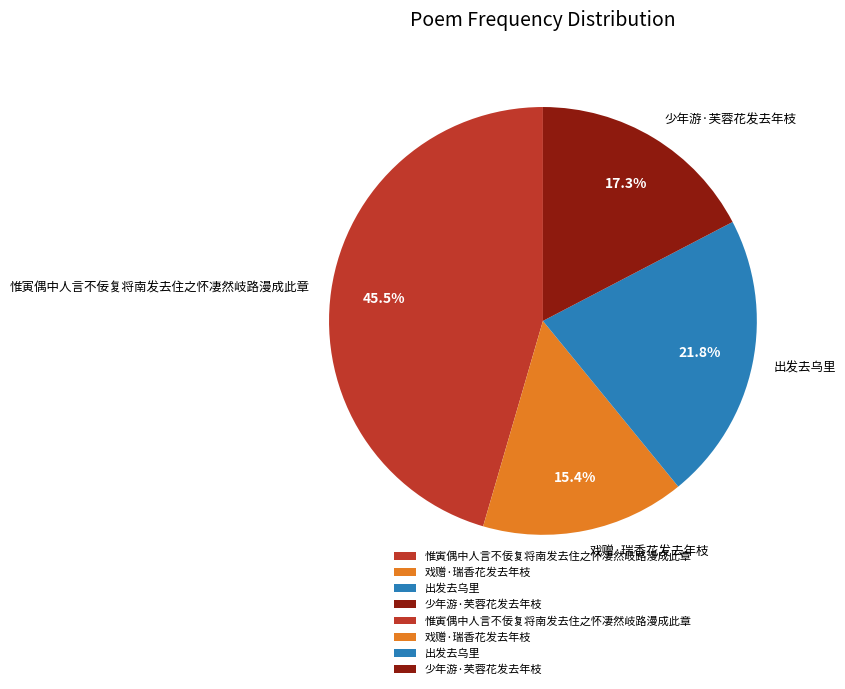

To the nearest percent, what percentage of the pie is 出发去乌里?

22%